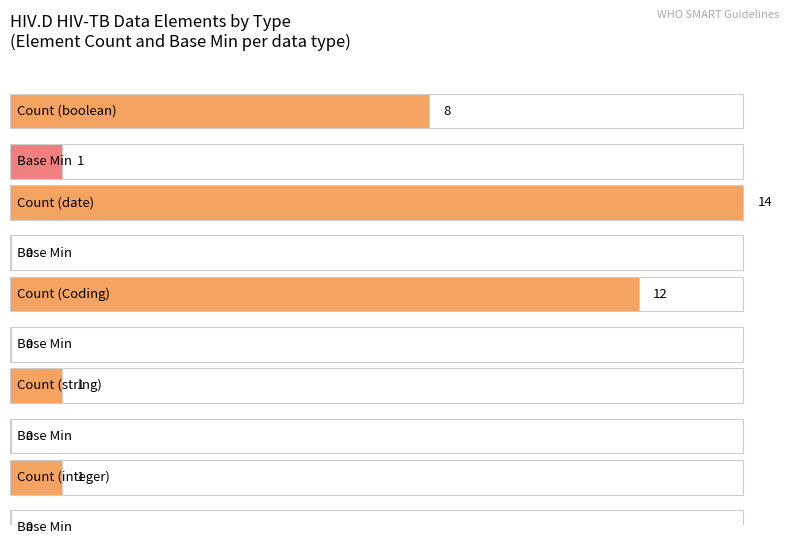

True or false: Min has a value of 0 at date.

True